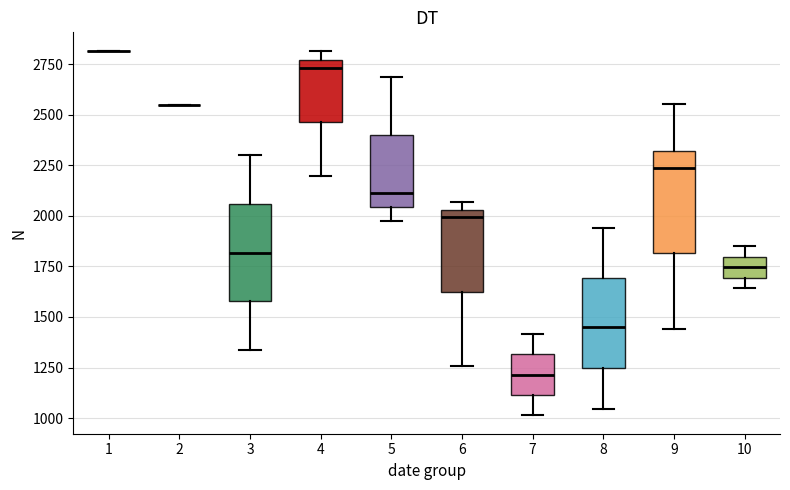

Where is the upper edge of the box at x = 6 on the y-axis? The values are not printed on the chart, so give them approximately, as read against the axis.

2050